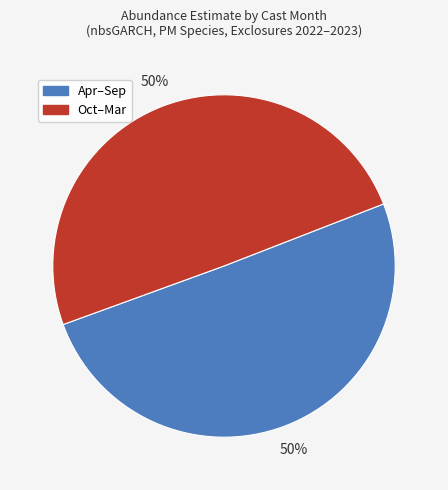

Is it true that Oct–Mar is 36% of the pie?

False